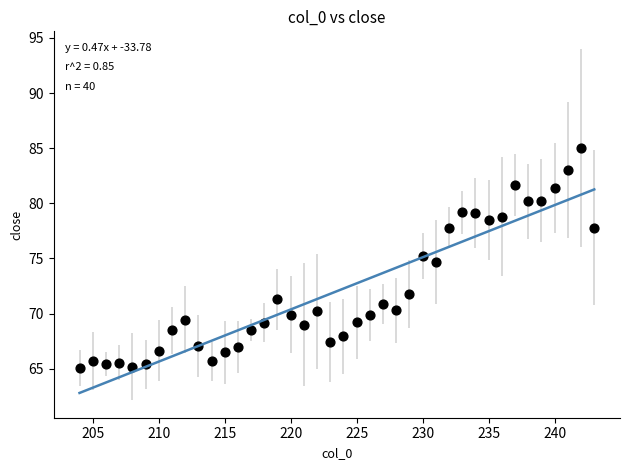

What is the range of Y values (max minus min)?

19.9